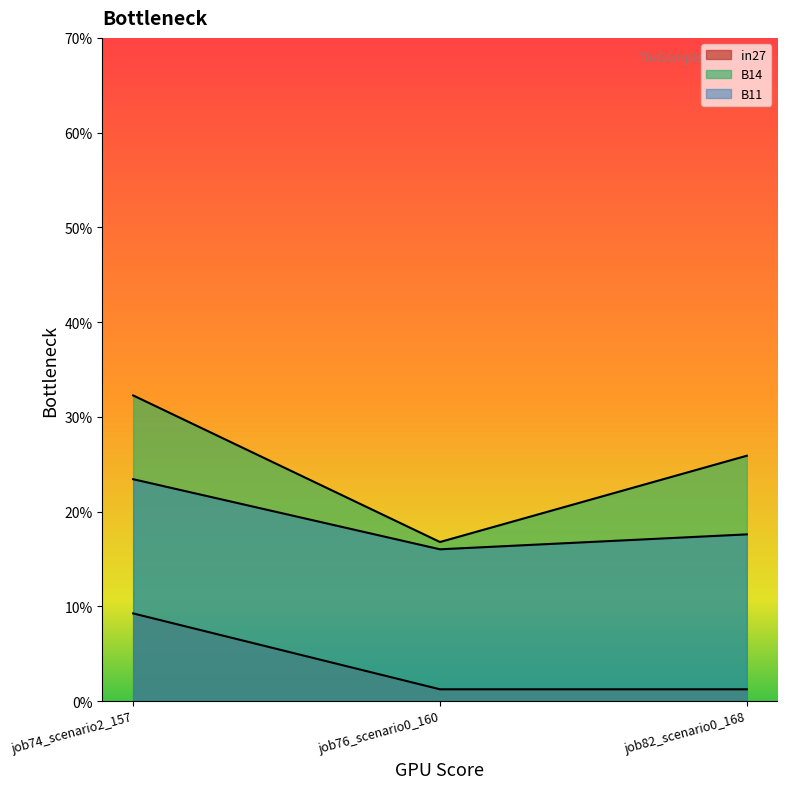

At how many categories does at least one series exceed 0?

3